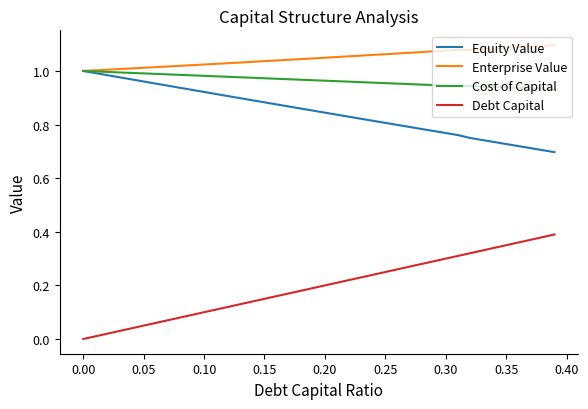

True or false: Cost of Capital and Debt Capital intersect in this chart.

False